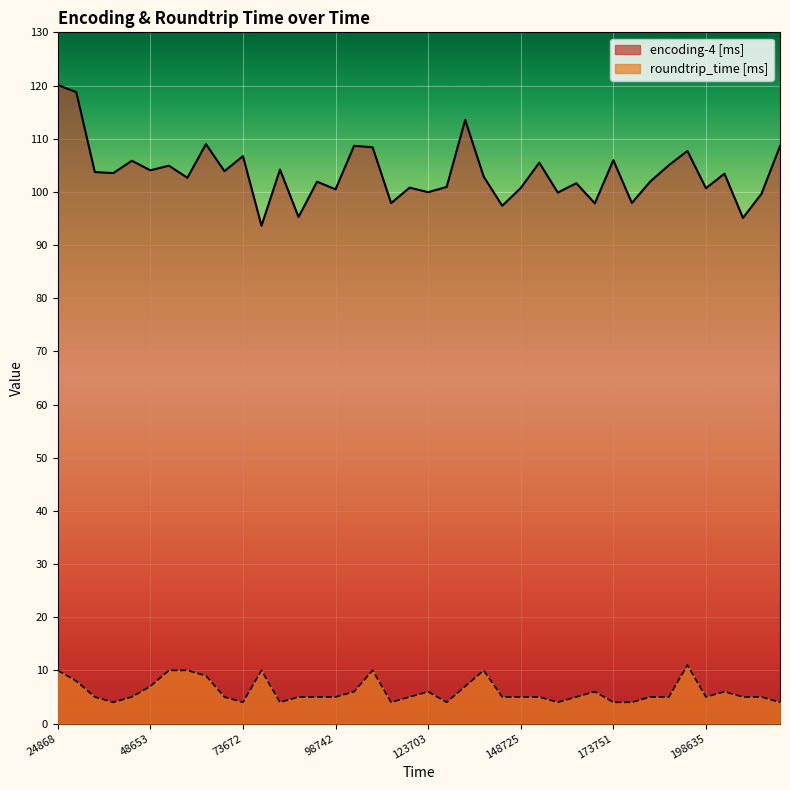

Does the chart display data point markers on the line(s)?

No